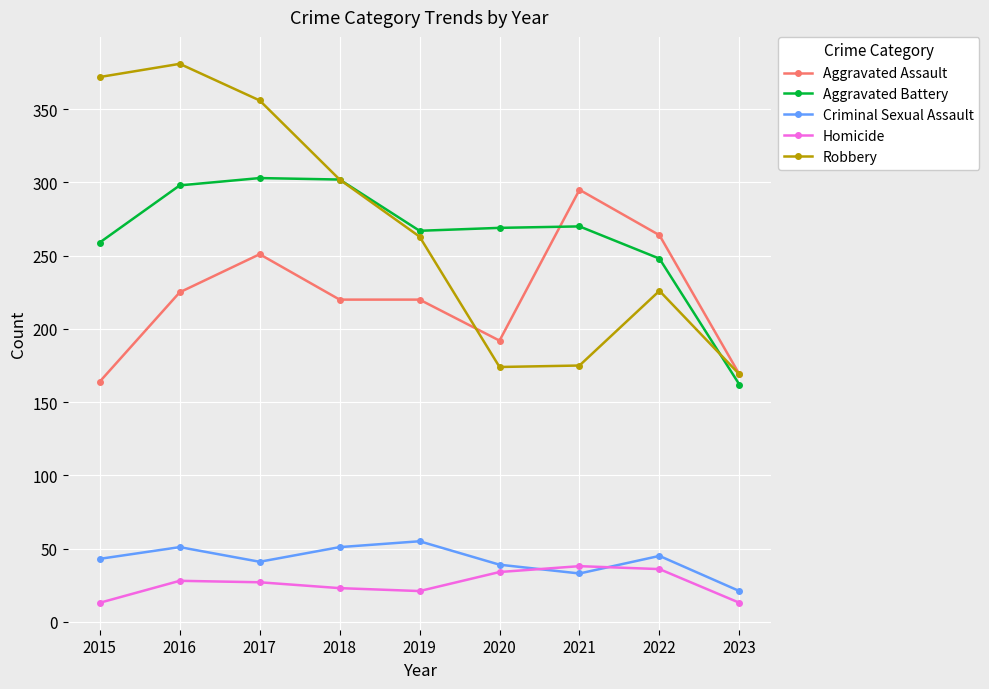

True or false: Aggravated Battery and Homicide cross at least once.

False